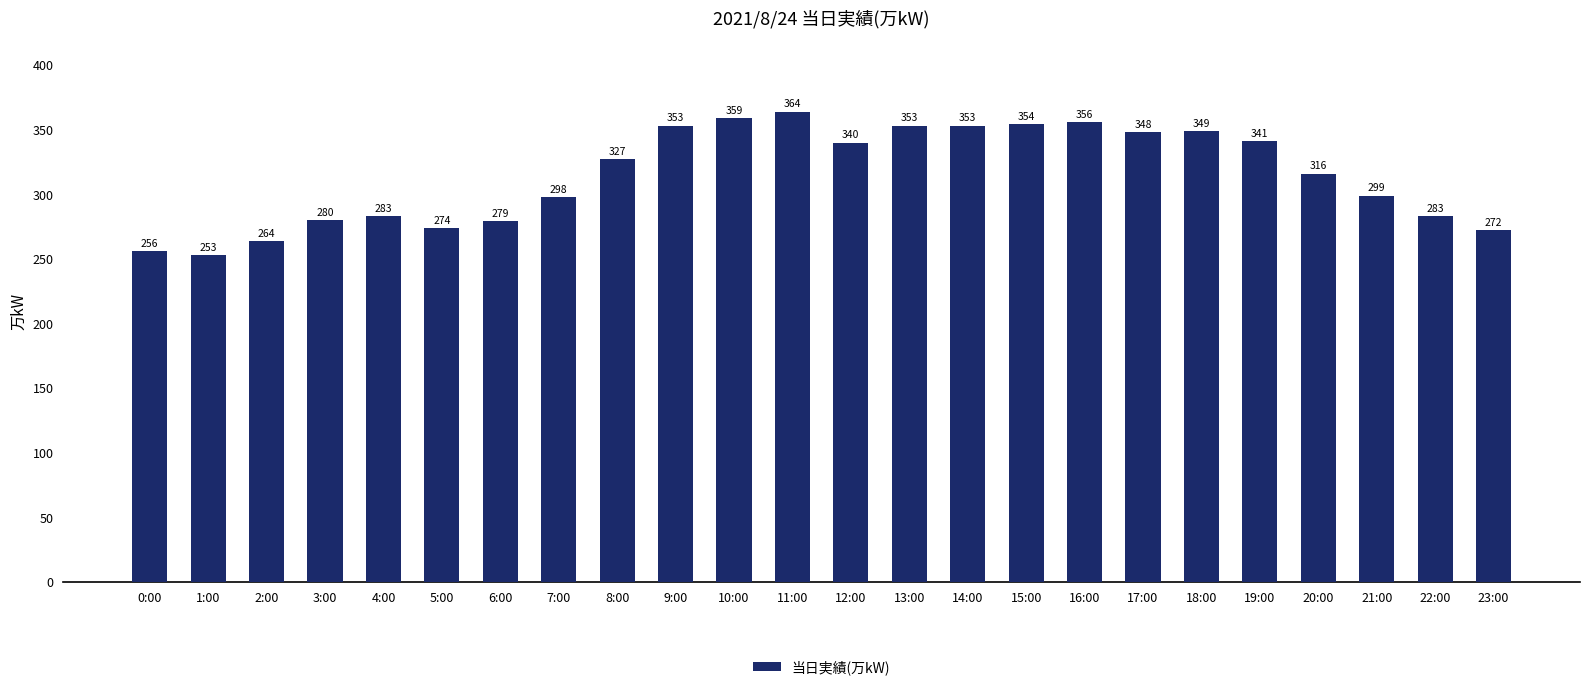

Reading left to right, list all the values displayed in this chart.

256	253	264	280	283	274	279	298	327	353	359	364	340	353	353	354	356	348	349	341	316	299	283	272